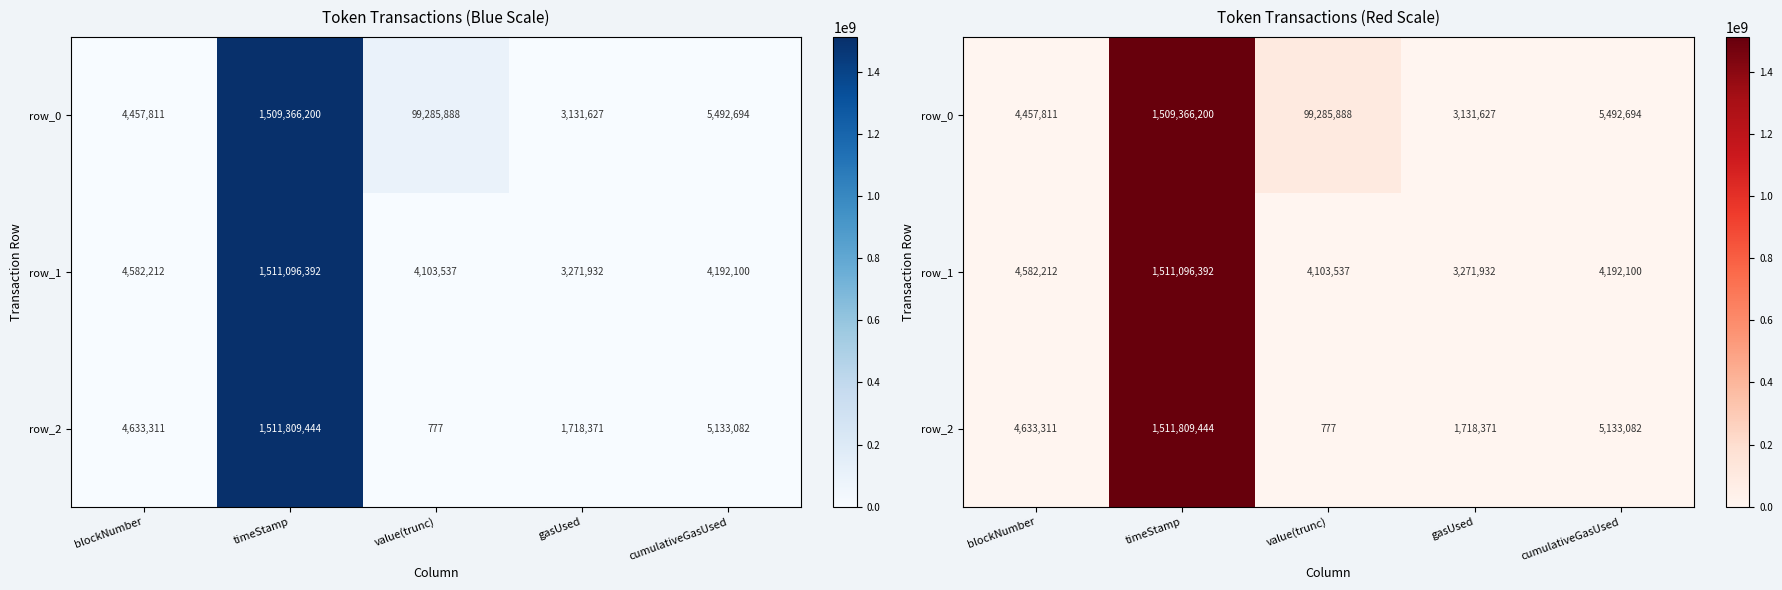

Reading left to right, transcribe all the data shown in this chart.

row_0: 4457811	1509366200	99285888	3131627	5492694
row_1: 4582212	1511096392	4103537	3271932	4192100
row_2: 4633311	1511809444	777	1718371	5133082